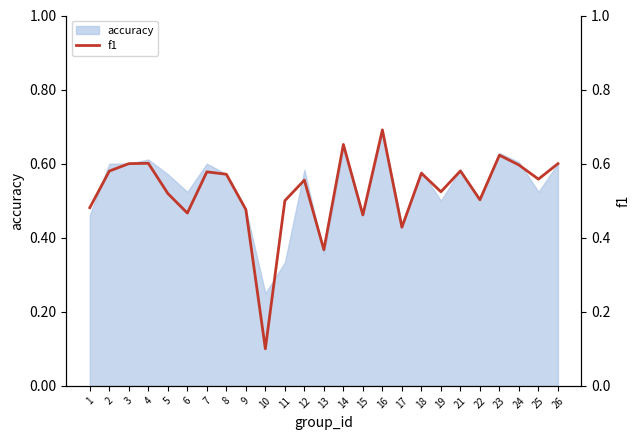

Where is accuracy nearest to the value 0?

10